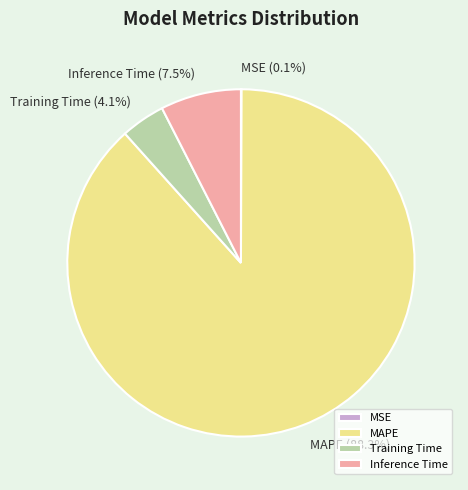

Combined, do MAPE and Training Time account for over 50%?

Yes